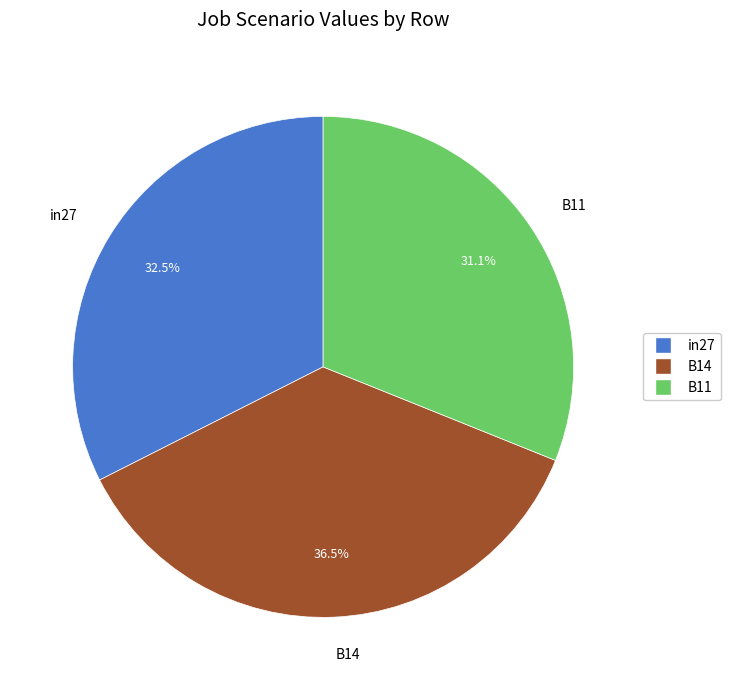

What percentage is NOT represented by B14?

63.5%